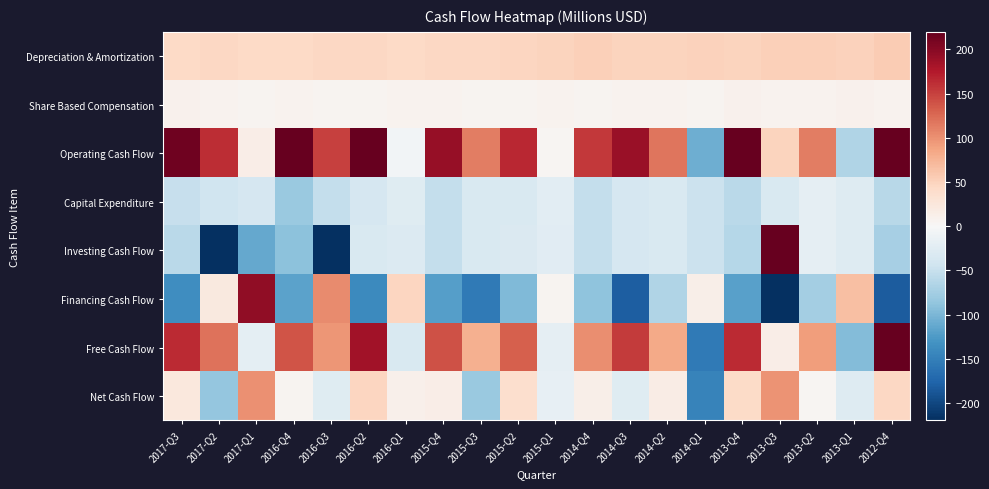

Which series has the largest total across all categories?

Operating Cash Flow